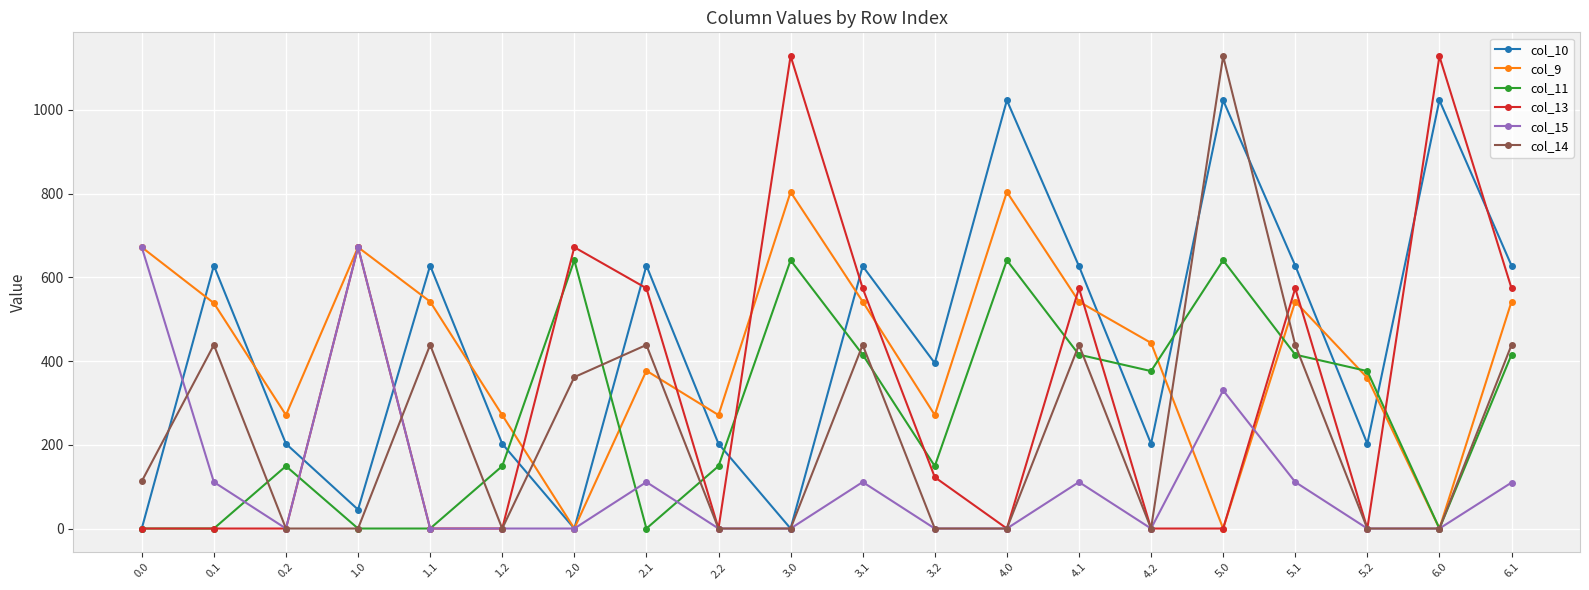

What is the average value of the col_13 series?

329.7